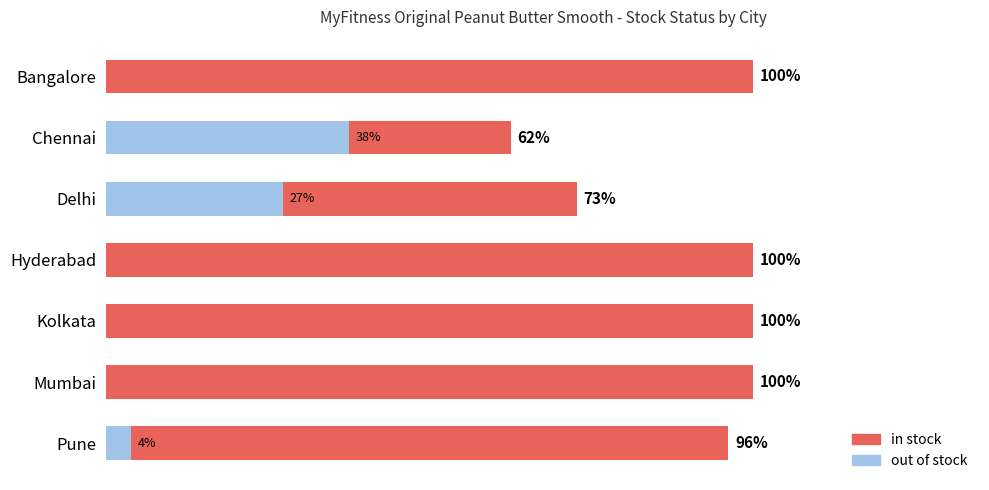

How many groups of bars are there?

7